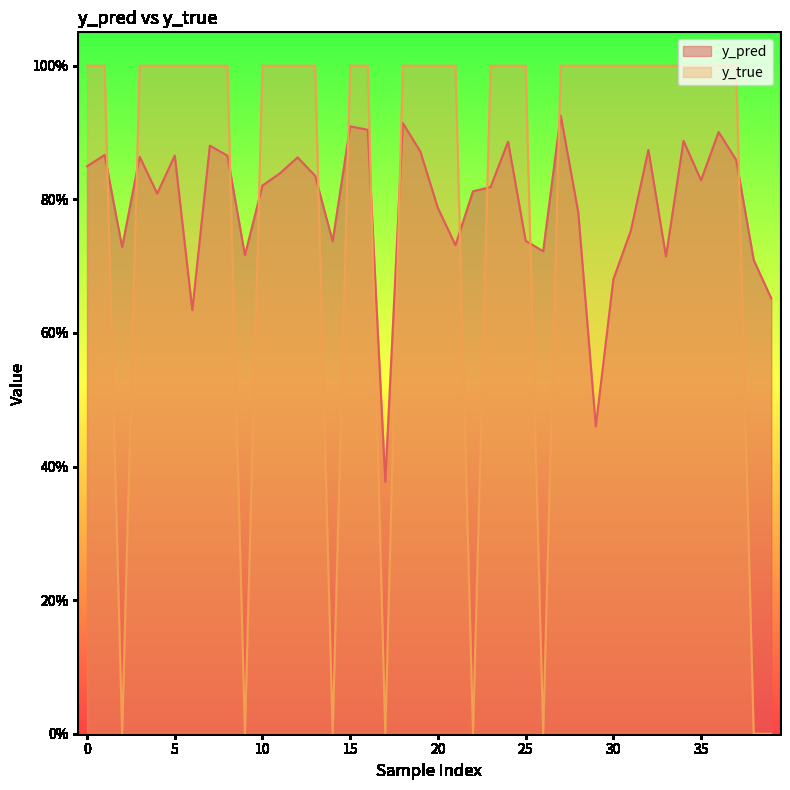

In y_true, how many points are lower than both neighbors (excluding endpoints)?

6